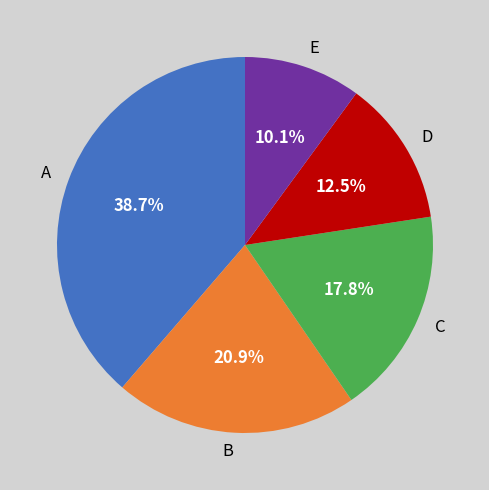

Rank the categories by value from lowest to highest.

E, D, C, B, A